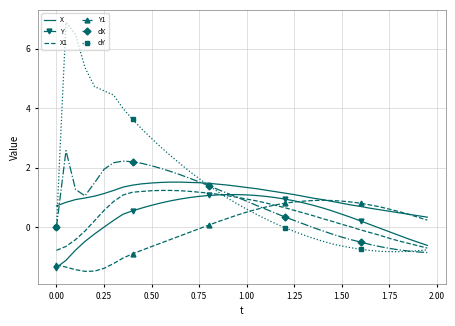

Which series has the widest spread of values?

dY